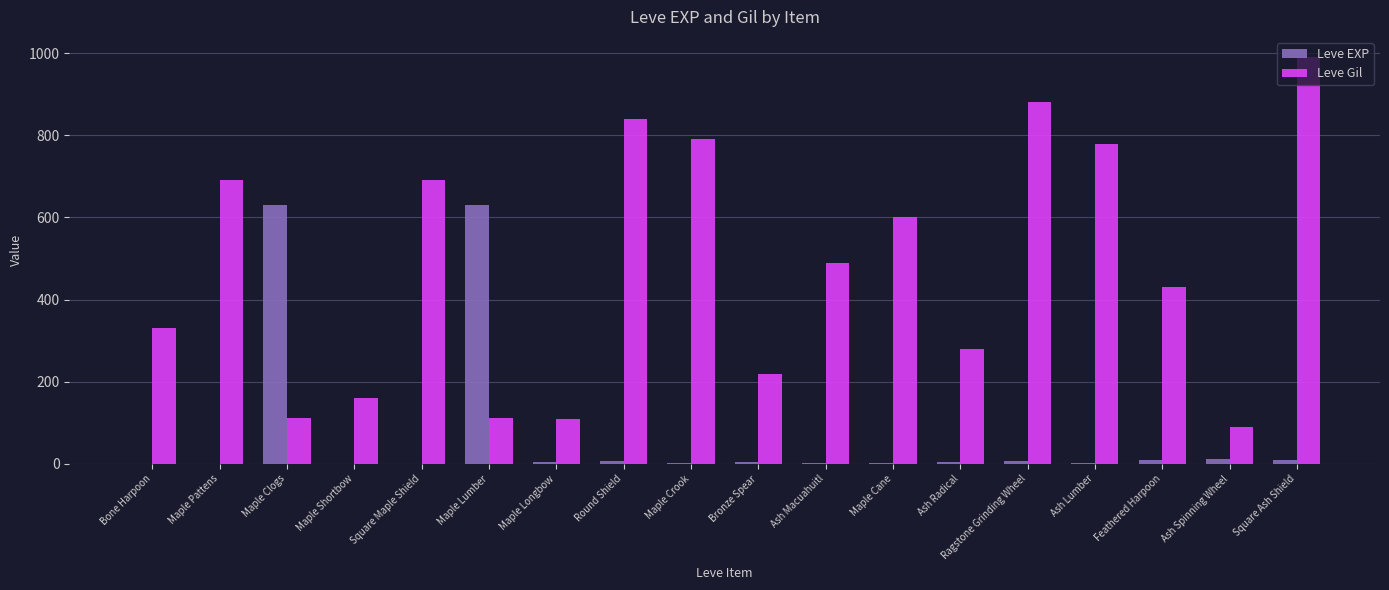

What is the greatest value displayed?

990